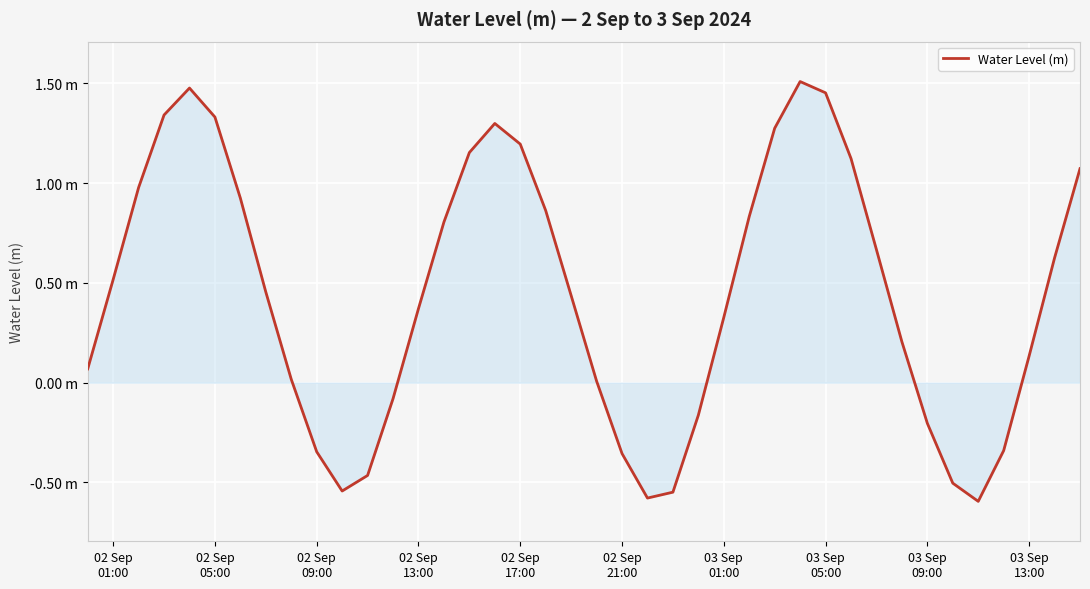

Is this an area chart (filled region under the line)?

Yes